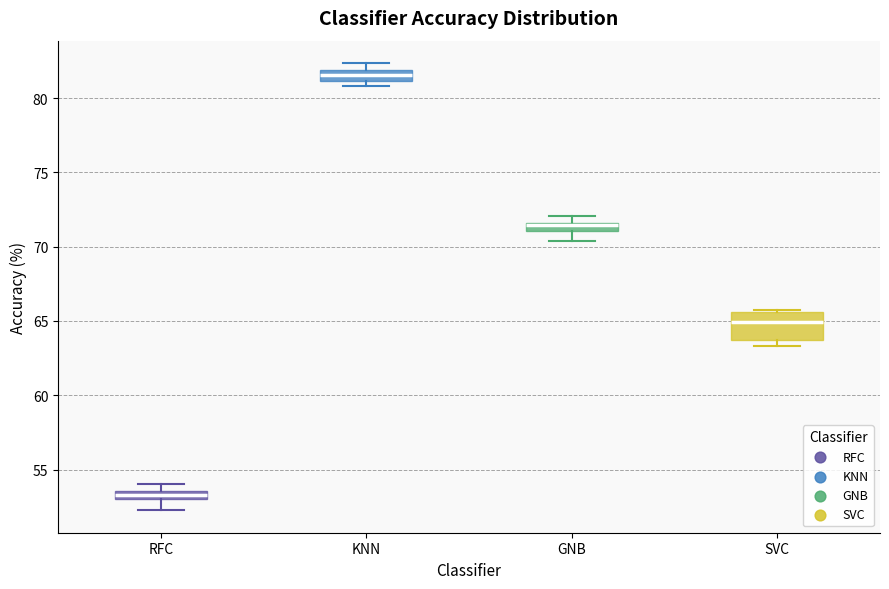

Which box's median line is the lowest?

RFC